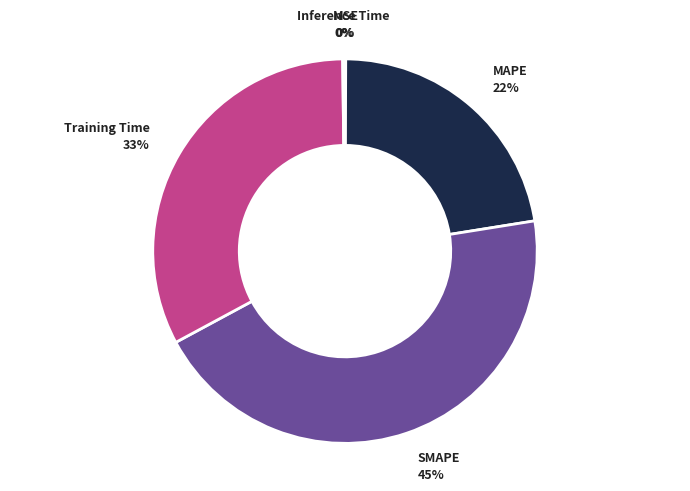

Is there a majority slice in this chart?

No